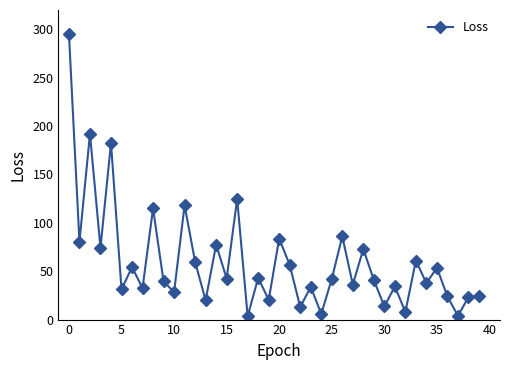

True or false: the data has more than 1 interior local peaks.

True